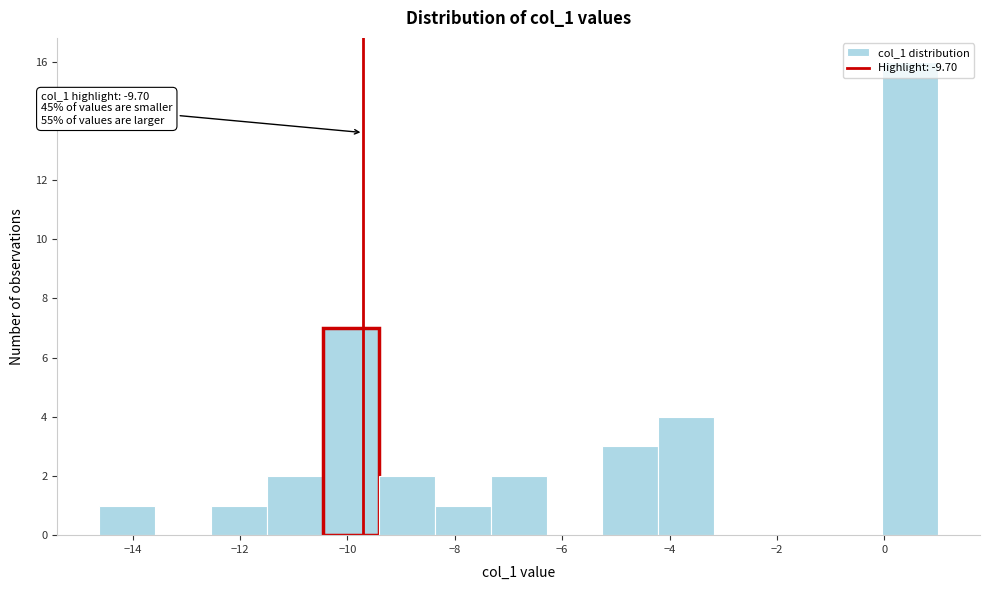

Which range on the x-axis has the tallest bar?

0.0 to 1.0